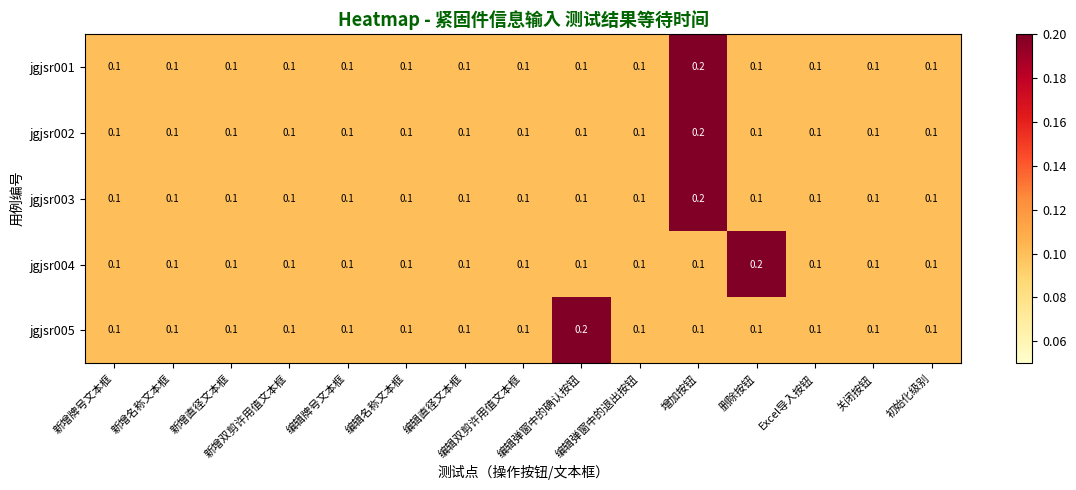

What is the sum of all jgjsr003 values?

1.6